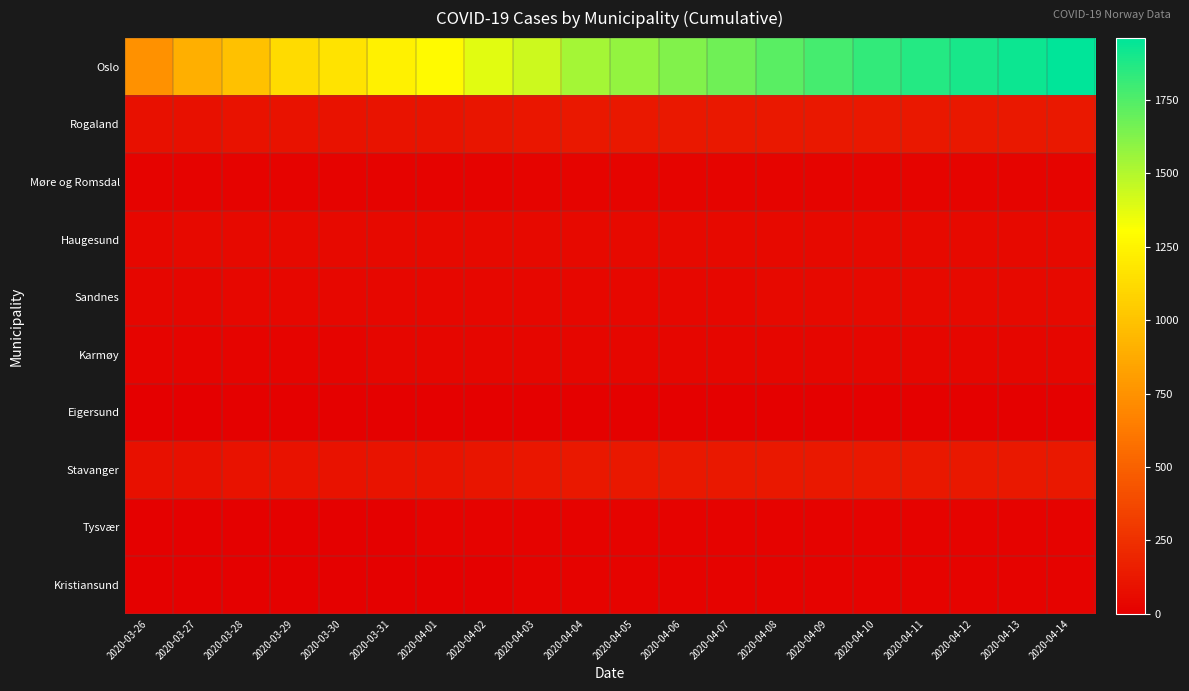

Reading left to right, extract all data points from this chart.

Oslo: 2020-03-26=743	2020-03-27=898	2020-03-28=989	2020-03-29=1122	2020-03-30=1169	2020-03-31=1233	2020-04-01=1281	2020-04-02=1379	2020-04-03=1438	2020-04-04=1534	2020-04-05=1582	2020-04-06=1626	2020-04-07=1673	2020-04-08=1730	2020-04-09=1780	2020-04-10=1827	2020-04-11=1866	2020-04-12=1893	2020-04-13=1926	2020-04-14=1960
Rogaland: 2020-03-26=87	2020-03-27=88	2020-03-28=97	2020-03-29=98	2020-03-30=98	2020-03-31=106	2020-04-01=107	2020-04-02=110	2020-04-03=117	2020-04-04=124	2020-04-05=124	2020-04-06=125	2020-04-07=125	2020-04-08=125	2020-04-09=125	2020-04-10=125	2020-04-11=125	2020-04-12=125	2020-04-13=125	2020-04-14=125
Møre og Romsdal: 2020-03-26=20	2020-03-27=20	2020-03-28=20	2020-03-29=20	2020-03-30=20	2020-03-31=20	2020-04-01=21	2020-04-02=22	2020-04-03=24	2020-04-04=25	2020-04-05=25	2020-04-06=25	2020-04-07=24	2020-04-08=24	2020-04-09=25	2020-04-10=25	2020-04-11=25	2020-04-12=25	2020-04-13=26	2020-04-14=26
Haugesund: 2020-03-26=41	2020-03-27=47	2020-03-28=47	2020-03-29=47	2020-03-30=47	2020-03-31=47	2020-04-01=48	2020-04-02=48	2020-04-03=48	2020-04-04=49	2020-04-05=49	2020-04-06=49	2020-04-07=49	2020-04-08=49	2020-04-09=49	2020-04-10=49	2020-04-11=49	2020-04-12=49	2020-04-13=49	2020-04-14=49
Sandnes: 2020-03-26=34	2020-03-27=35	2020-03-28=39	2020-03-29=39	2020-03-30=39	2020-03-31=41	2020-04-01=41	2020-04-02=42	2020-04-03=44	2020-04-04=44	2020-04-05=44	2020-04-06=45	2020-04-07=45	2020-04-08=46	2020-04-09=46	2020-04-10=46	2020-04-11=46	2020-04-12=46	2020-04-13=46	2020-04-14=46
Karmøy: 2020-03-26=28	2020-03-27=30	2020-03-28=30	2020-03-29=30	2020-03-30=30	2020-03-31=31	2020-04-01=31	2020-04-02=32	2020-04-03=34	2020-04-04=34	2020-04-05=34	2020-04-06=34	2020-04-07=35	2020-04-08=35	2020-04-09=35	2020-04-10=35	2020-04-11=35	2020-04-12=36	2020-04-13=36	2020-04-14=36
Eigersund: 2020-03-26=6	2020-03-27=6	2020-03-28=9	2020-03-29=9	2020-03-30=9	2020-03-31=10	2020-04-01=10	2020-04-02=10	2020-04-03=12	2020-04-04=14	2020-04-05=14	2020-04-06=14	2020-04-07=14	2020-04-08=14	2020-04-09=14	2020-04-10=14	2020-04-11=14	2020-04-12=14	2020-04-13=14	2020-04-14=14
Stavanger: 2020-03-26=87	2020-03-27=88	2020-03-28=97	2020-03-29=98	2020-03-30=98	2020-03-31=106	2020-04-01=107	2020-04-02=110	2020-04-03=117	2020-04-04=124	2020-04-05=124	2020-04-06=125	2020-04-07=125	2020-04-08=125	2020-04-09=125	2020-04-10=125	2020-04-11=125	2020-04-12=125	2020-04-13=125	2020-04-14=125
Tysvær: 2020-03-26=13	2020-03-27=14	2020-03-28=15	2020-03-29=15	2020-03-30=15	2020-03-31=15	2020-04-01=17	2020-04-02=18	2020-04-03=18	2020-04-04=18	2020-04-05=18	2020-04-06=19	2020-04-07=19	2020-04-08=19	2020-04-09=19	2020-04-10=19	2020-04-11=19	2020-04-12=20	2020-04-13=20	2020-04-14=20
Kristiansund: 2020-03-26=8	2020-03-27=8	2020-03-28=11	2020-03-29=11	2020-03-30=11	2020-03-31=11	2020-04-01=11	2020-04-02=12	2020-04-03=16	2020-04-04=16	2020-04-05=17	2020-04-06=19	2020-04-07=18	2020-04-08=18	2020-04-09=18	2020-04-10=18	2020-04-11=18	2020-04-12=18	2020-04-13=18	2020-04-14=18